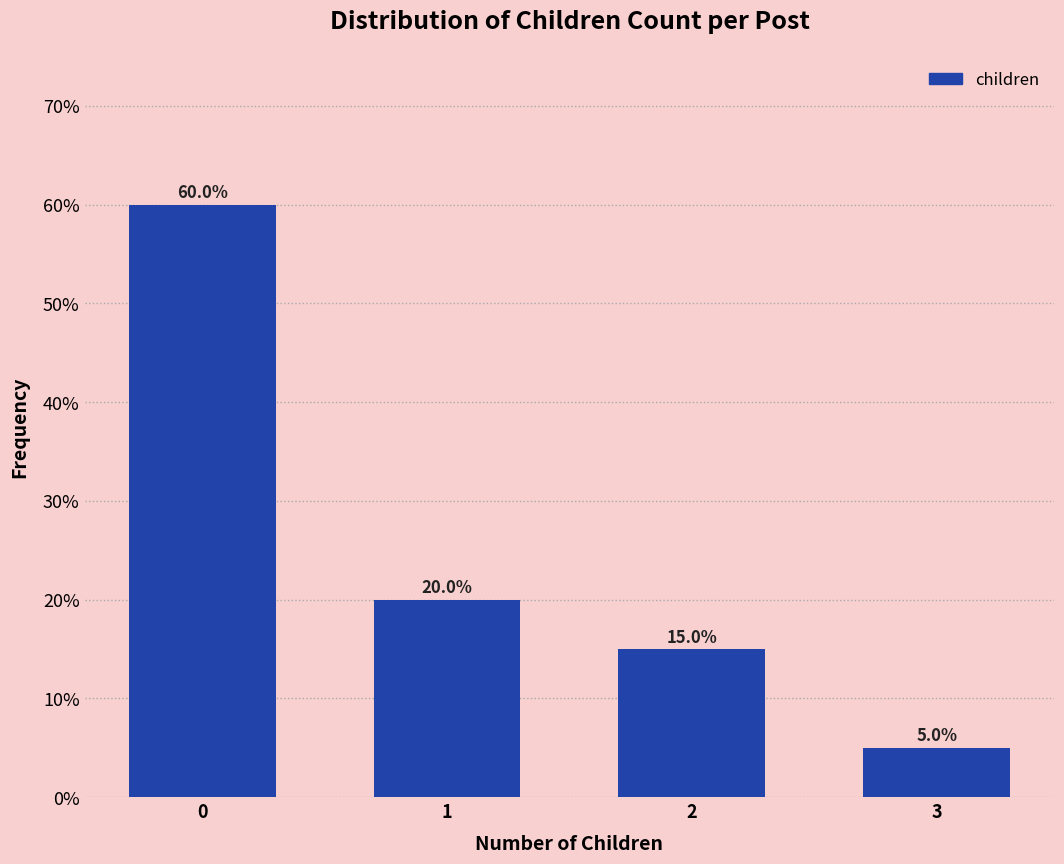

Reading left to right, extract all data points from this chart.

60	20	15	5